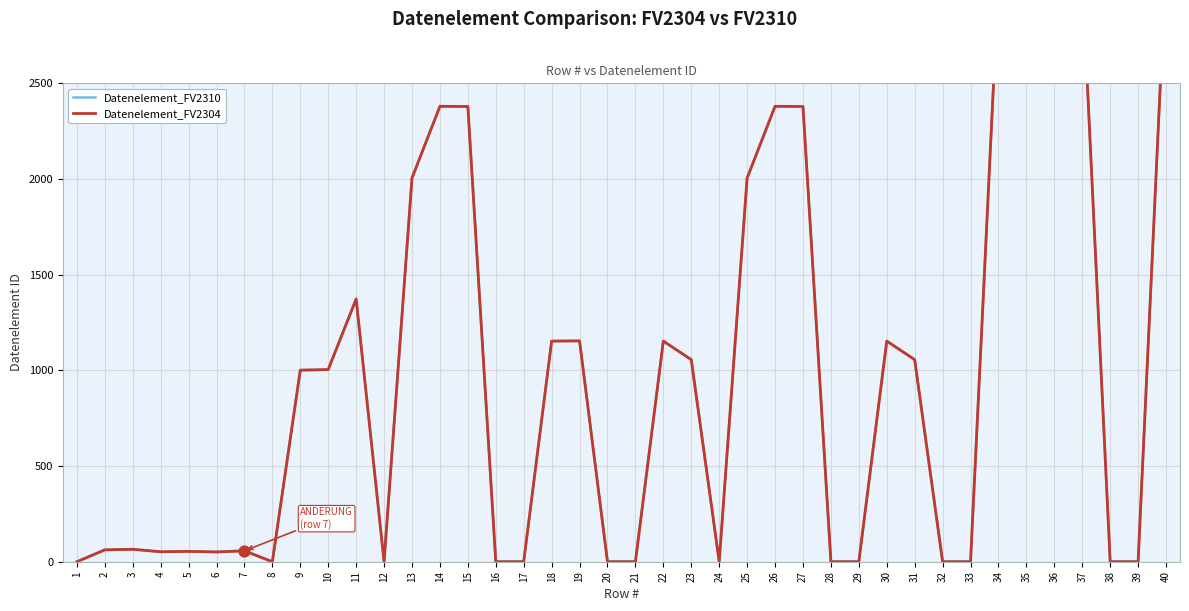

Which series has the largest total across all categories?

Datenelement_FV2310